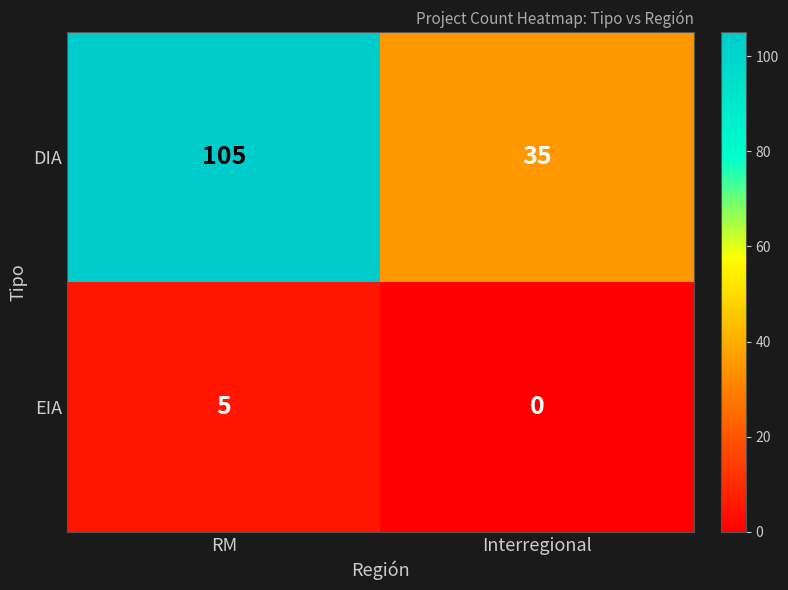

Rank the series by their average value, from highest to lowest.

DIA, EIA